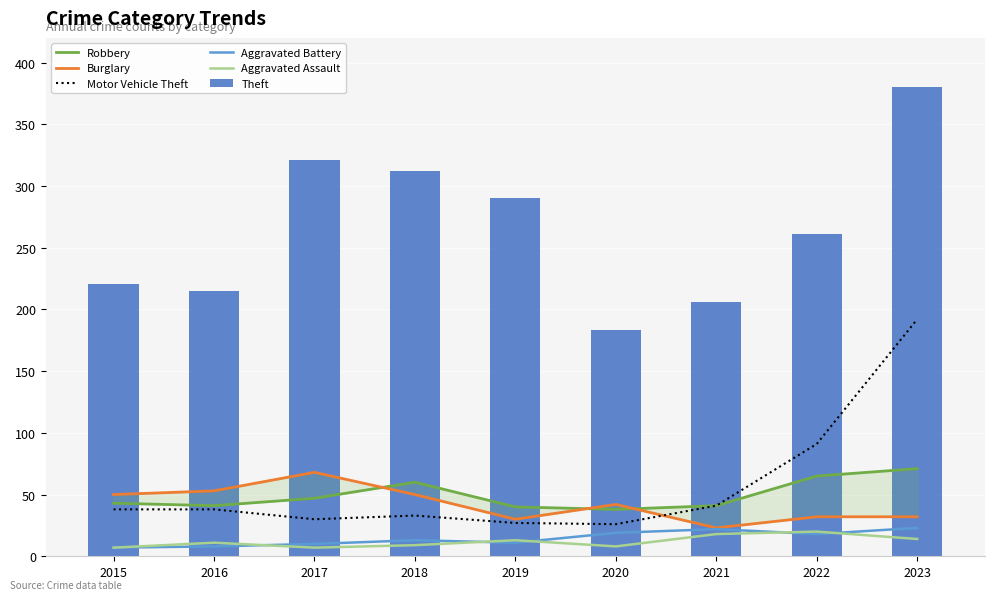

What is the difference between the highest and lowest values at 2020?

175